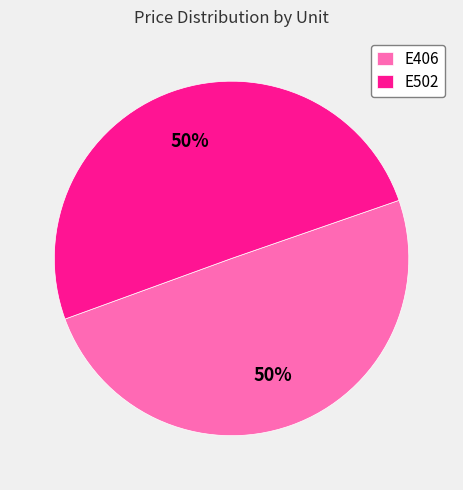

Combined, do E502 and E406 account for over 50%?

Yes